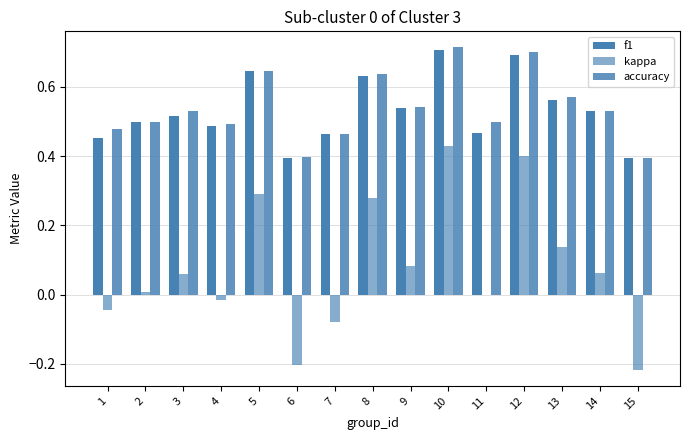

Reading left to right, extract all data points from this chart.

f1: 1=0.5	2=0.5	3=0.5	4=0.5	5=0.6	6=0.4	7=0.5	8=0.6	9=0.5	10=0.7	11=0.5	12=0.7	13=0.6	14=0.5	15=0.4
kappa: 1=-0.0	2=0.0	3=0.1	4=-0.0	5=0.3	6=-0.2	7=-0.1	8=0.3	9=0.1	10=0.4	11=0.0	12=0.4	13=0.1	14=0.1	15=-0.2
accuracy: 1=0.5	2=0.5	3=0.5	4=0.5	5=0.6	6=0.4	7=0.5	8=0.6	9=0.5	10=0.7	11=0.5	12=0.7	13=0.6	14=0.5	15=0.4